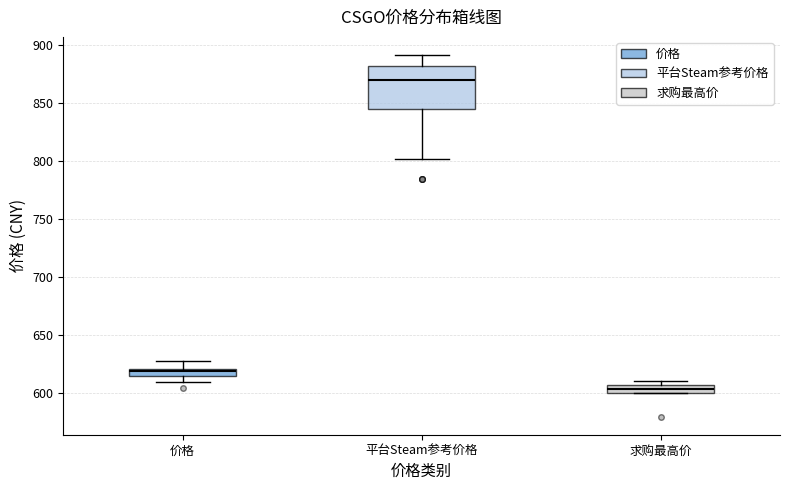

Which box's median line is the highest?

平台Steam参考价格